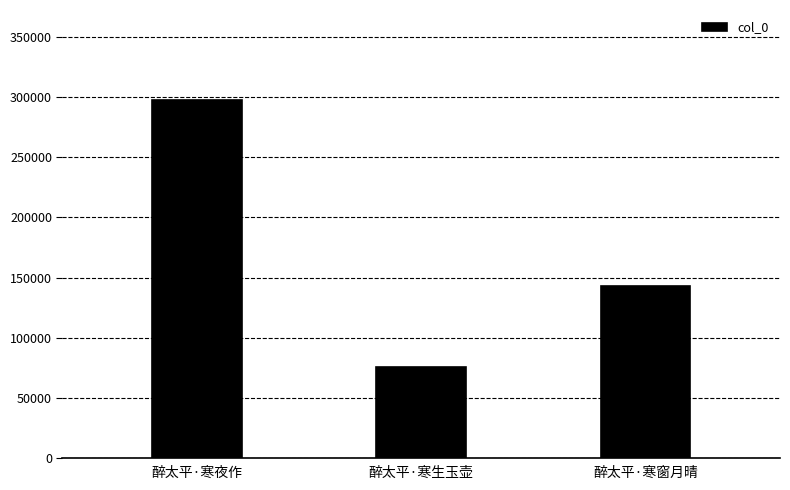

Reading right to left, what are all the values shown in this chart?

143131	75767	298172